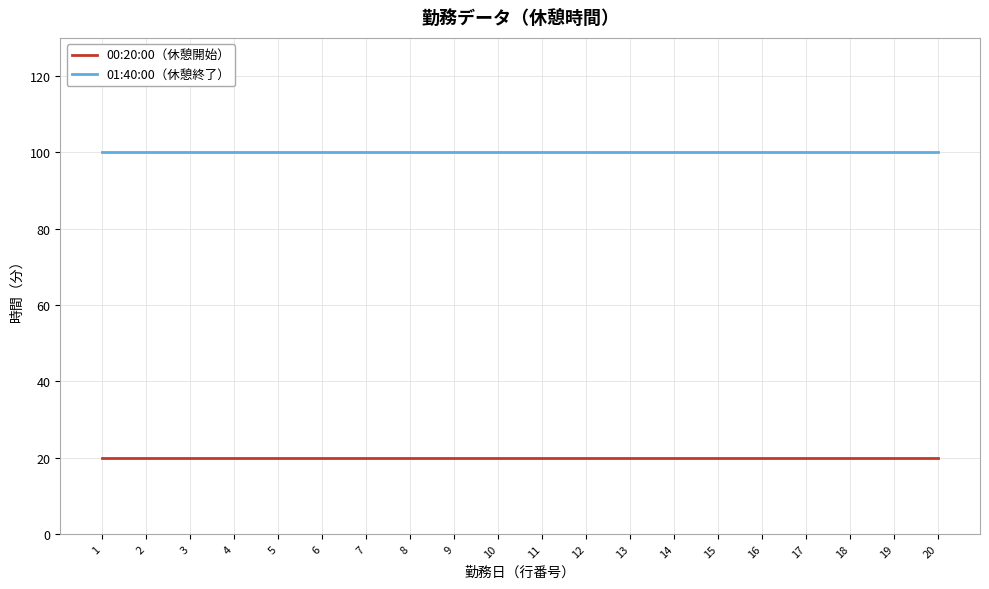

Reading left to right, extract all data points from this chart.

00:20:00（休憩開始）: 1=20	2=20	3=20	4=20	5=20	6=20	7=20	8=20	9=20	10=20	11=20	12=20	13=20	14=20	15=20	16=20	17=20	18=20	19=20	20=20
01:40:00（休憩終了）: 1=100	2=100	3=100	4=100	5=100	6=100	7=100	8=100	9=100	10=100	11=100	12=100	13=100	14=100	15=100	16=100	17=100	18=100	19=100	20=100